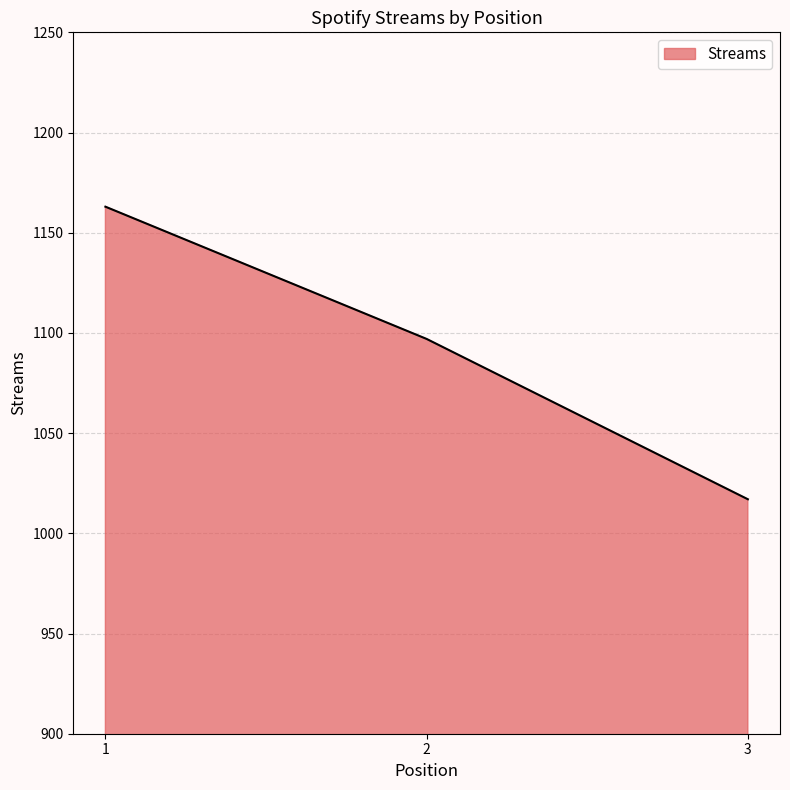

What is the change in value from 1 to 2?

-66